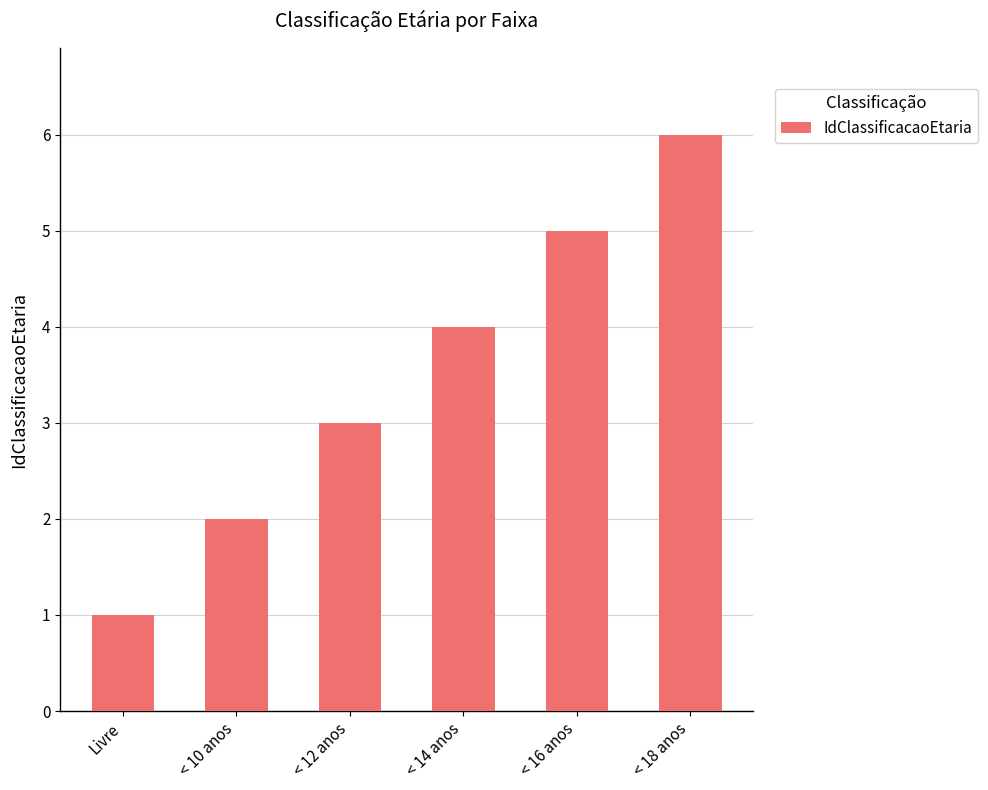

Count the values in the range 2 to 5.

4